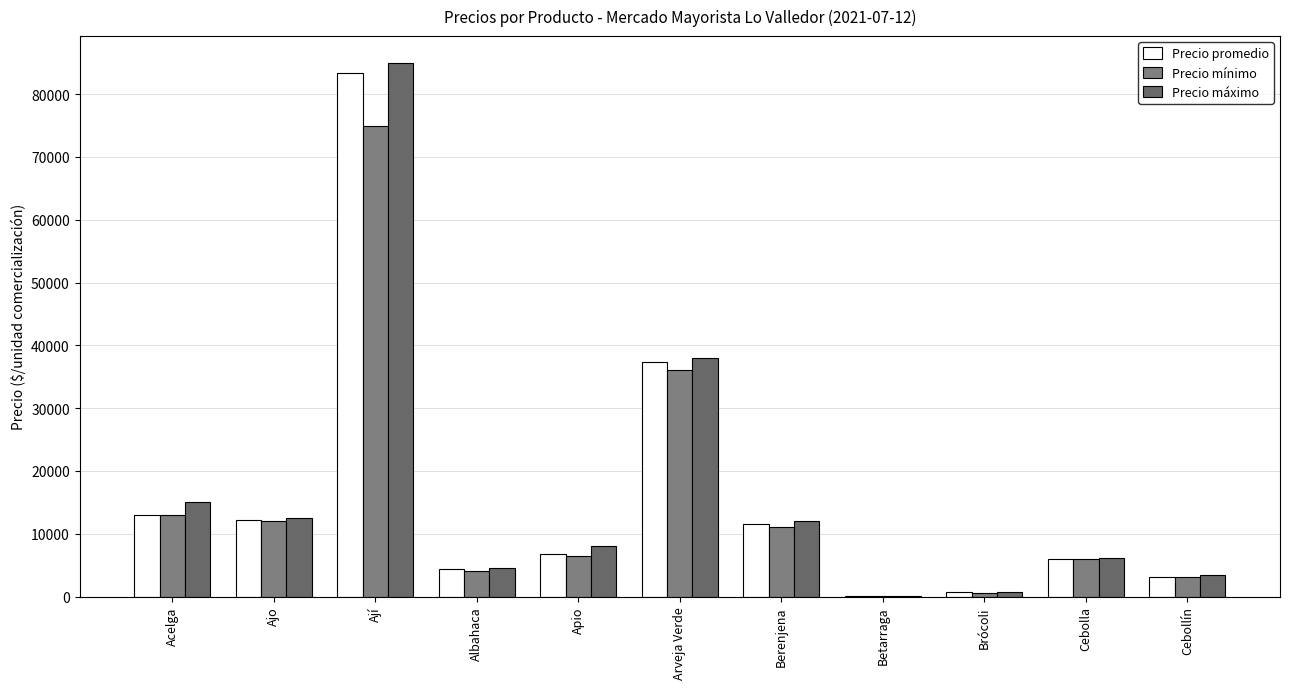

Where is Precio máximo nearest to the value 42545?

Arveja Verde